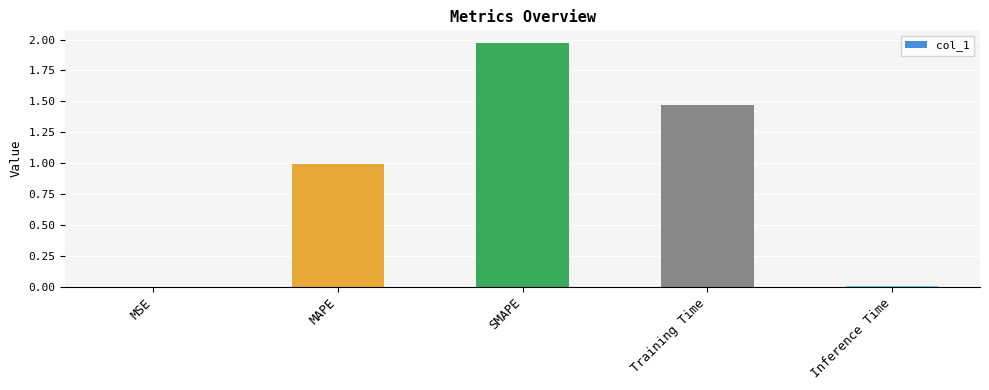

What is the change in value from MSE to MAPE?

+1.0